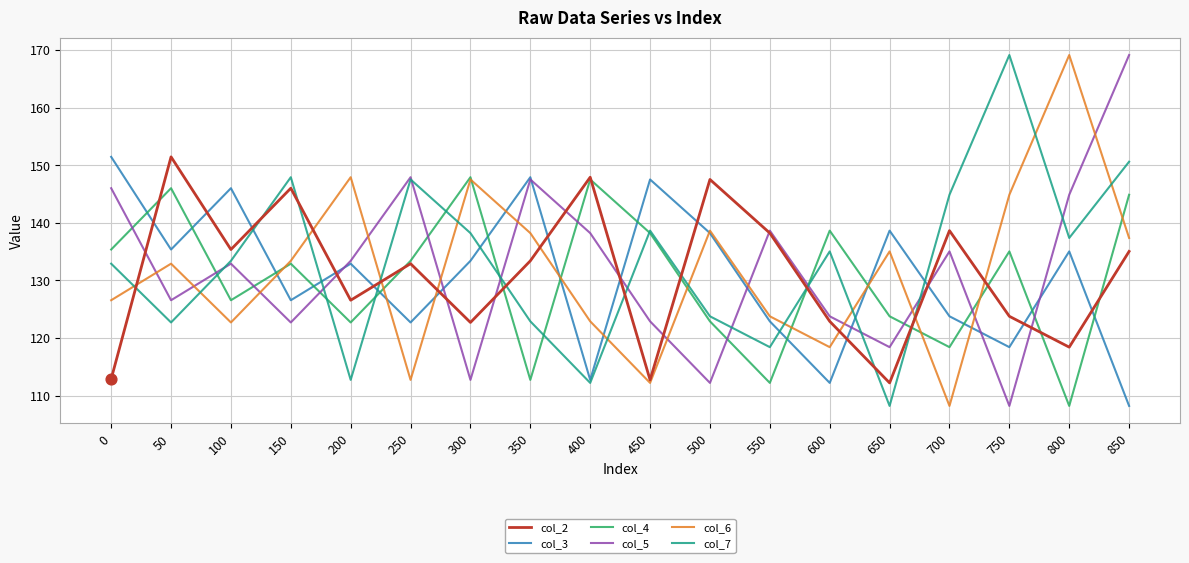

Between 550 and 750, which series saw the biggest shift?

col_7